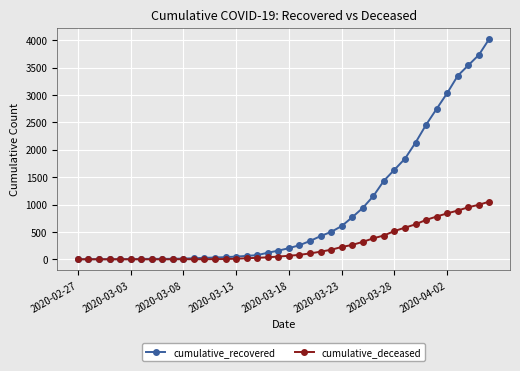

Which series has the widest spread of values?

cumulative_recovered